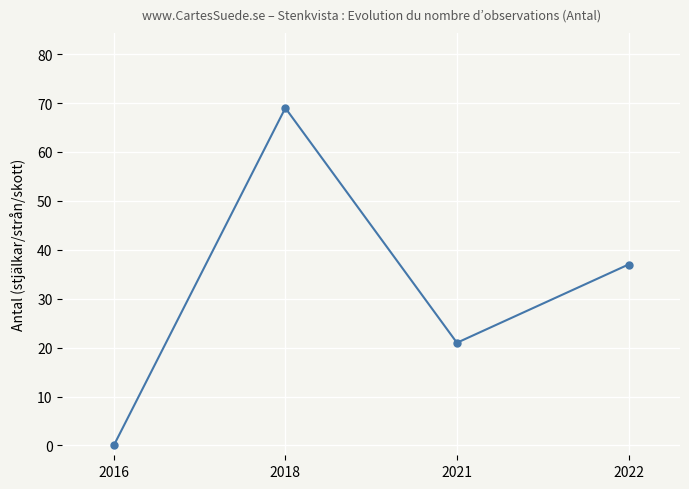

True or false: the data has more than 2 interior local peaks.

False